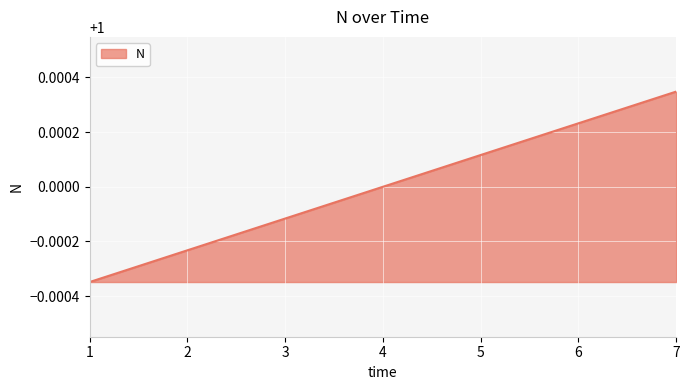

Rank the categories by value from lowest to highest.

1, 2, 3, 4, 5, 6, 7